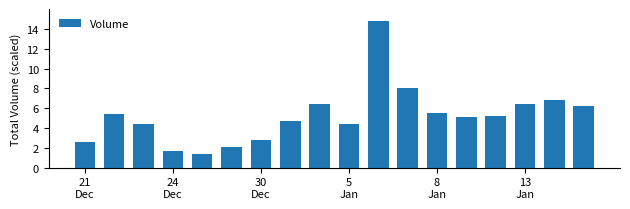

How many data points does each series have?

18